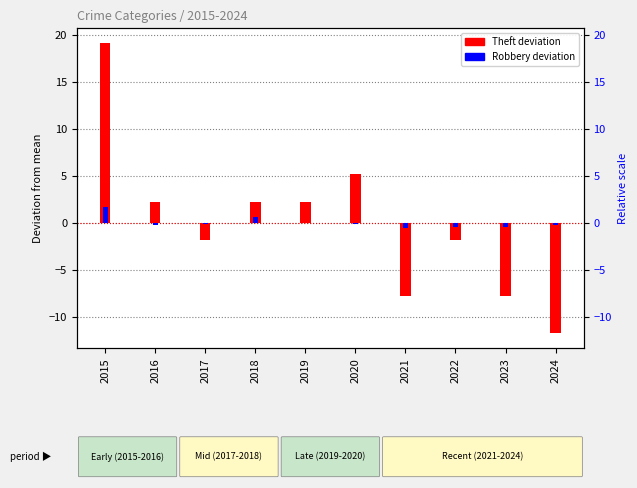

Reading right to left, transcribe all the data shown in this chart.

Theft: 2024=-11.8	2023=-7.8	2022=-1.8	2021=-7.8	2020=5.2	2019=2.2	2018=2.2	2017=-1.8	2016=2.2	2015=19.2
Robbery: 2024=-0.3	2023=-0.4	2022=-0.4	2021=-0.6	2020=-0.1	2019=0.0	2018=0.6	2017=-0.1	2016=-0.3	2015=1.7